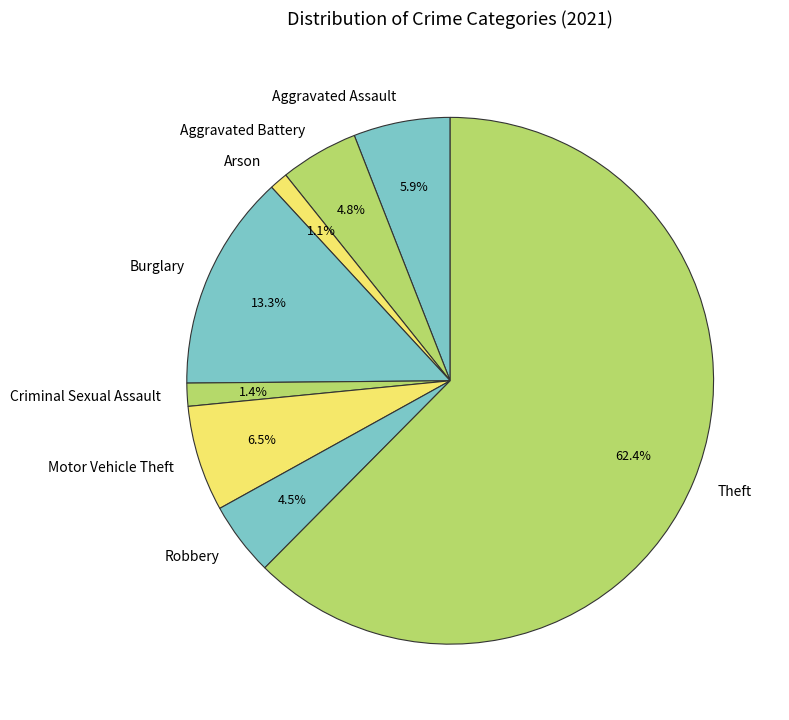

How many segments does this pie chart have?

8